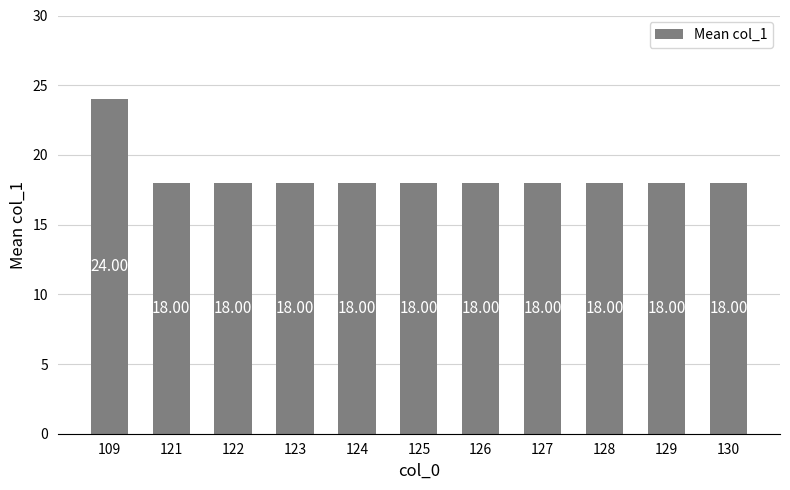

Reading left to right, list all the values displayed in this chart.

24	18	18	18	18	18	18	18	18	18	18